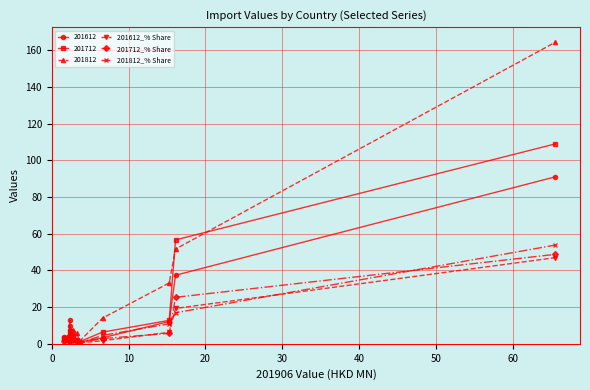

How many lines are shown in the chart?

6